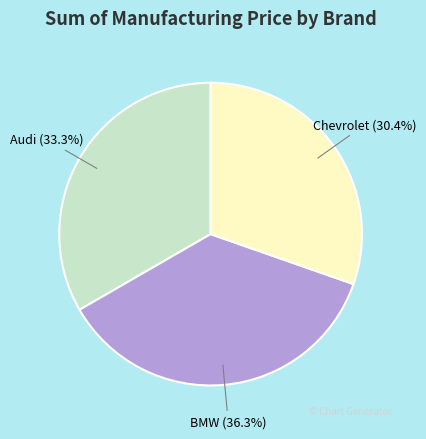

Between Audi and Chevrolet, which is larger?

Audi